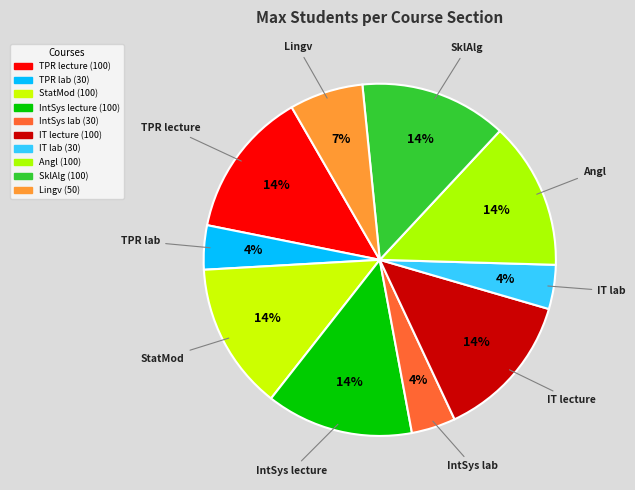

What percentage is the TPR lecture slice, to the nearest percent?

14%